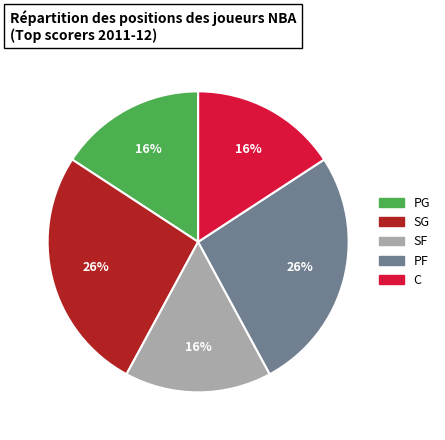

Is SF the majority of the pie?

No